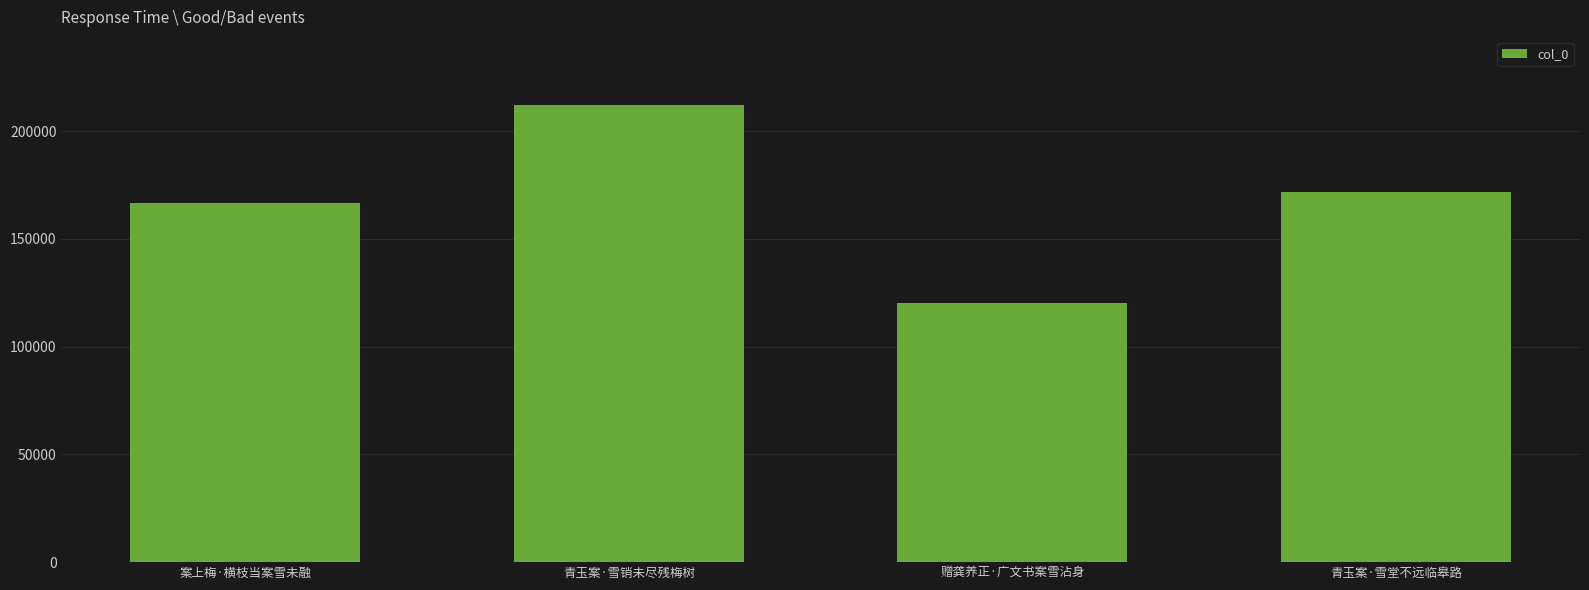

Reading left to right, transcribe all the data shown in this chart.

案上梅·横枝当案雪未融=166882	青玉案·雪销未尽残梅树=212015	赠龚养正·广文书案雪沾身=120135	青玉案·雪堂不远临皋路=171748